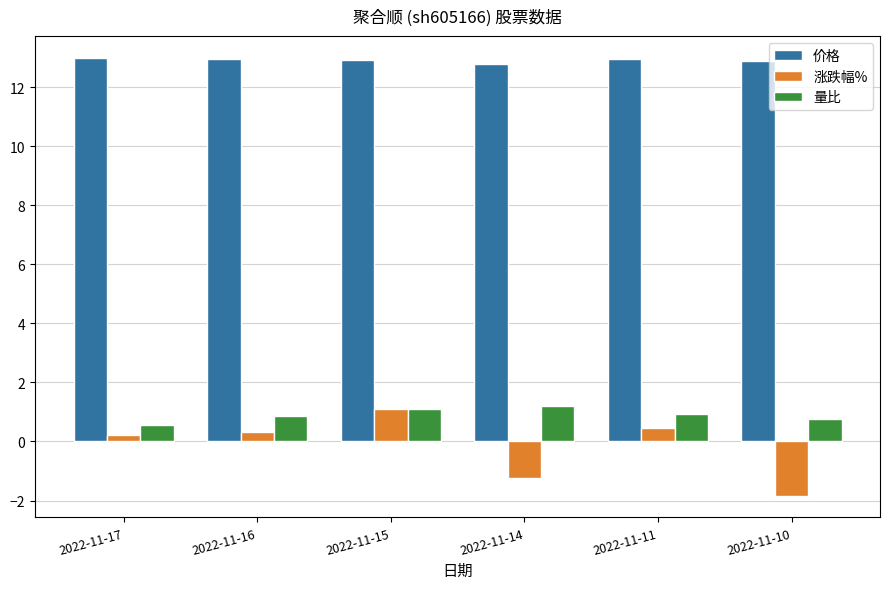

What is the average value of the 涨跌幅% series?

-0.2